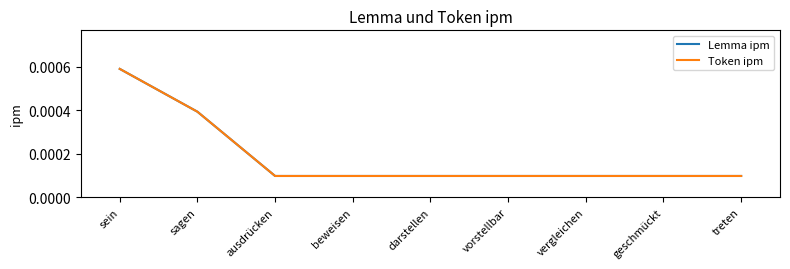

The value of Token ipm at vorstellbar is 0.0. True or false?

True